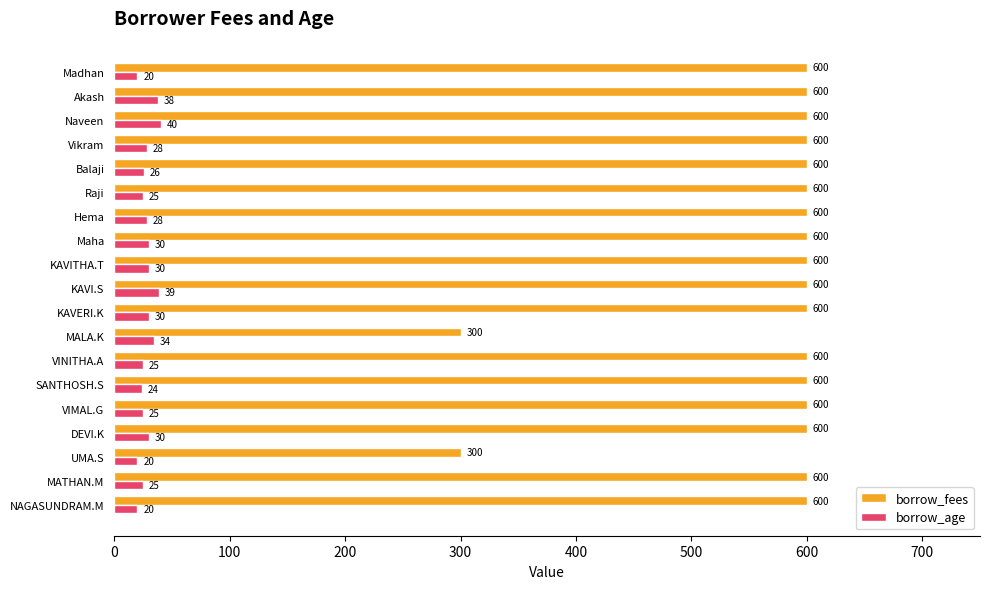

List the series in order of their peak value, lowest first.

borrow_age, borrow_fees